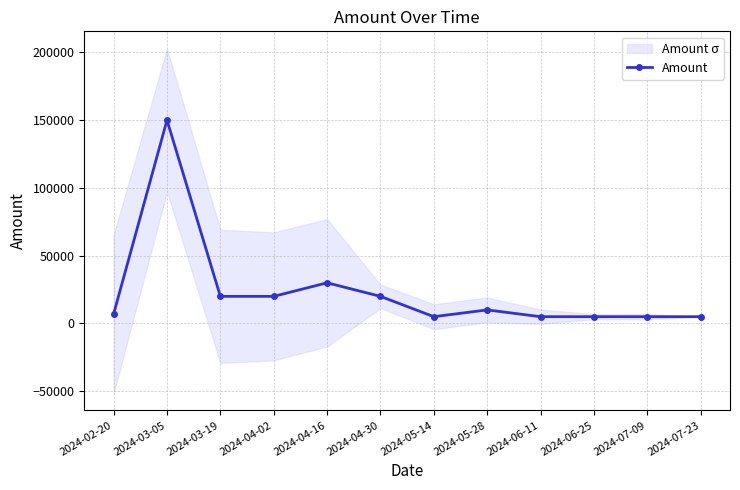

Which label corresponds to the largest value in the chart?

2024-03-05